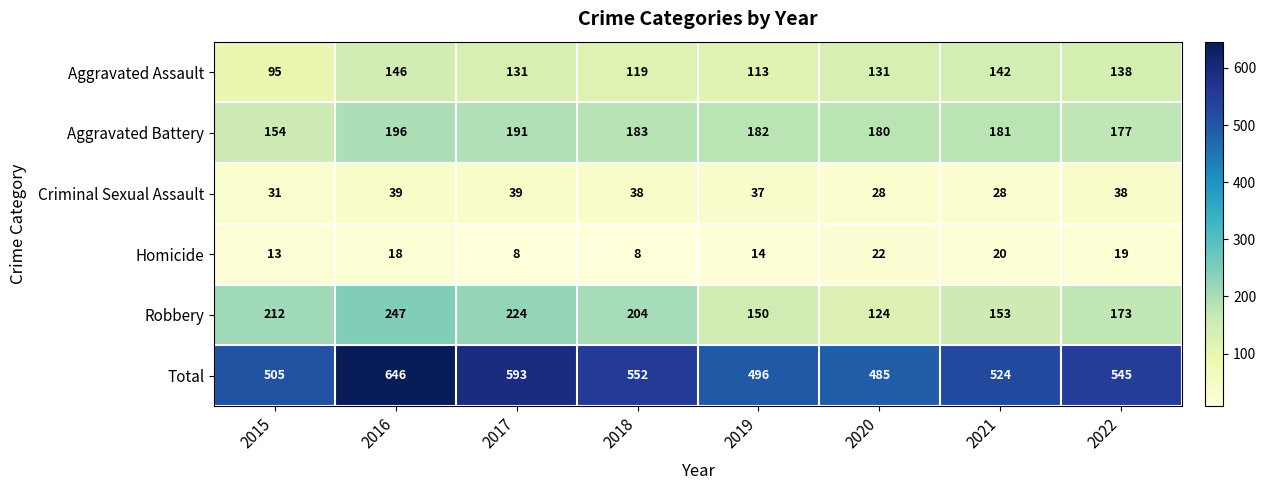

Where is Total nearest to the value 565?

2018